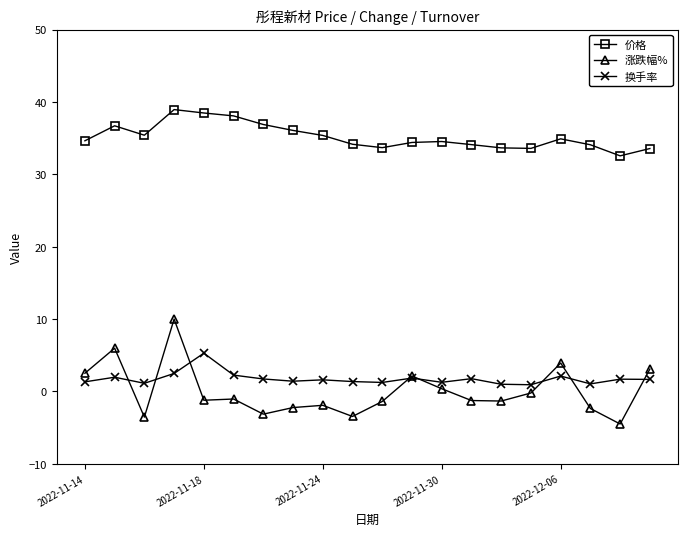

In 涨跌幅%, how many points are higher than both neighbors (excluding endpoints)?

6